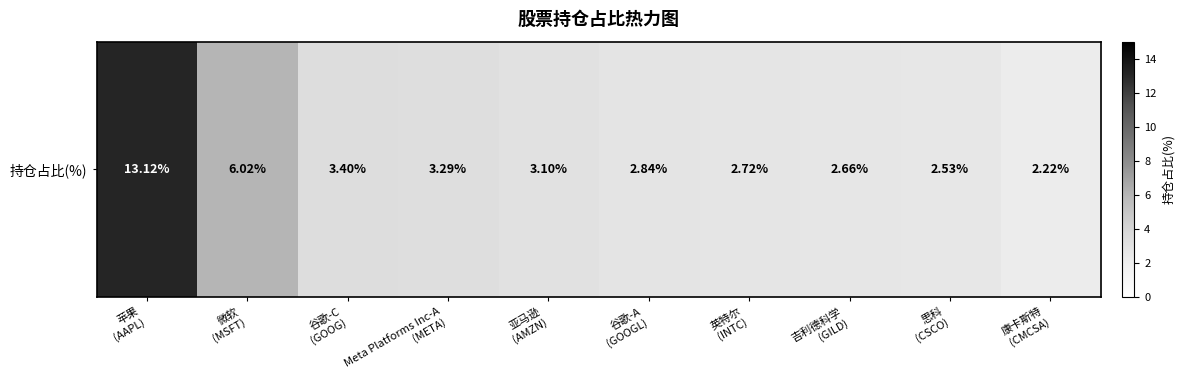

Where does the data first go above 3?

苹果
(AAPL)